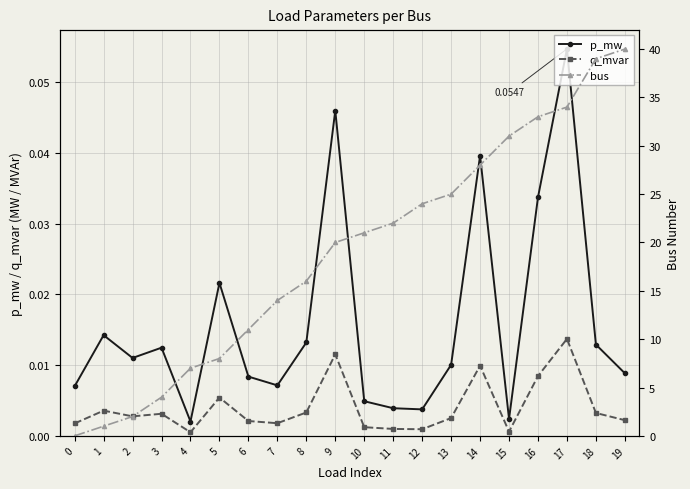

Does the chart have visible grid lines?

Yes